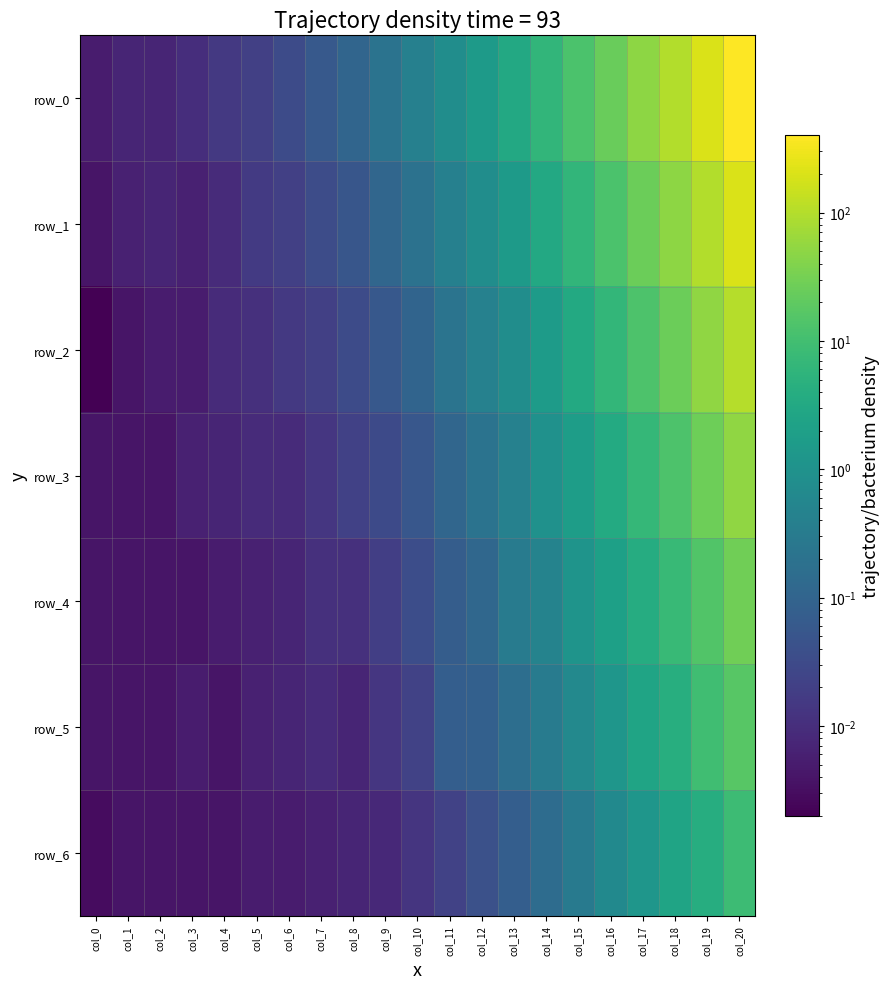

Is the value of row_4 at col_11 greater than the value of row_0 at col_5?

Yes